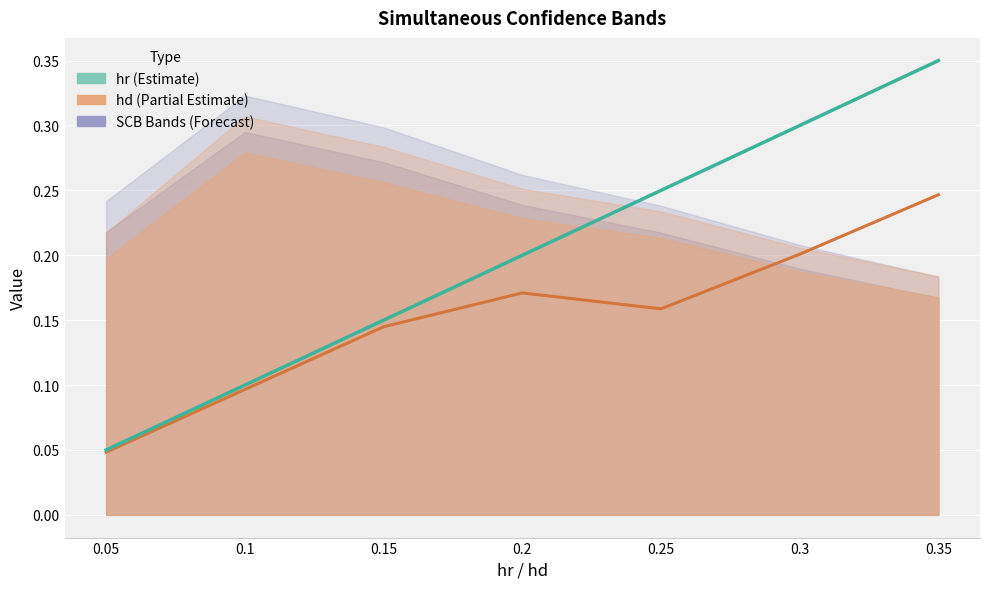

True or false: hd and hr cross at least once.

False